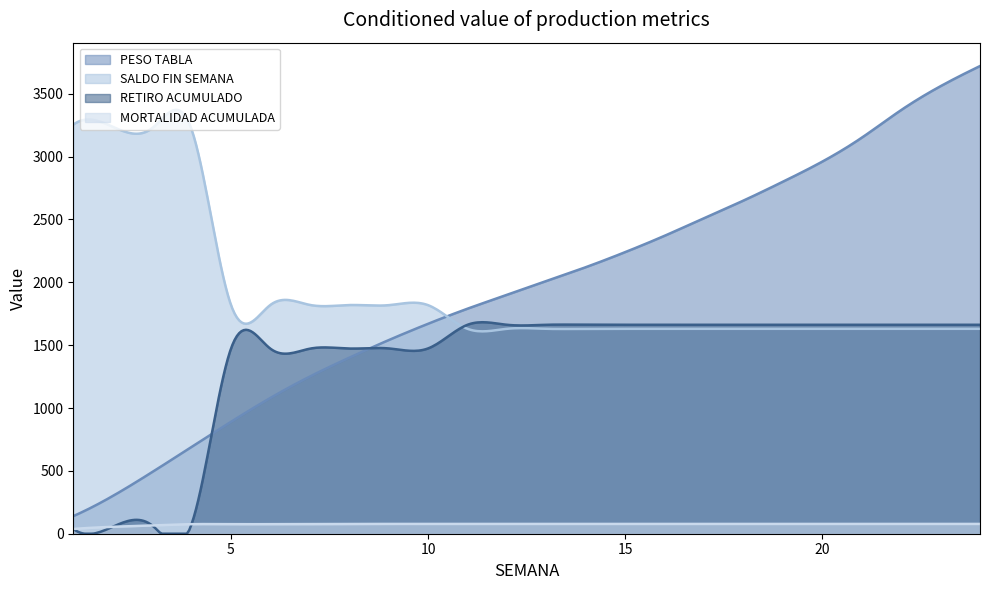

How many lines are shown in the chart?

4